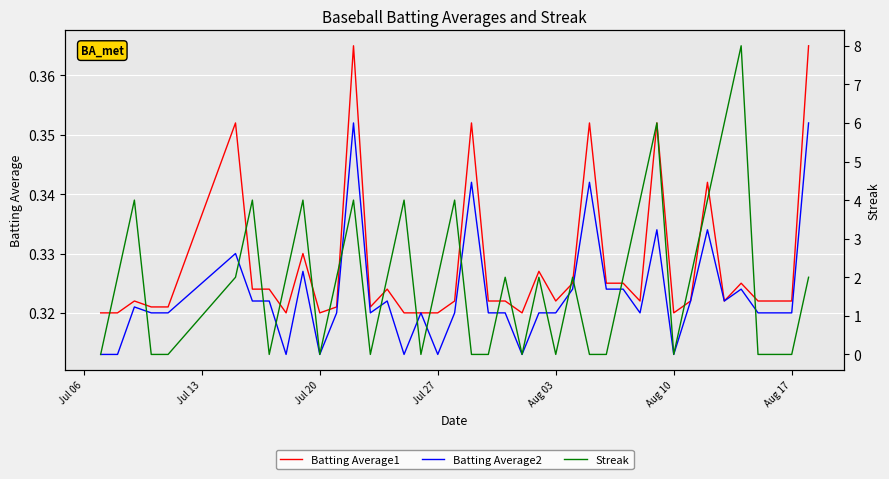

Reading right to left, list all the values displayed in this chart.

Batting Average1: 0.4	0.3	0.3	0.3	0.3	0.3	0.3	0.3	0.3	0.4	0.3	0.3	0.3	0.4	0.3	0.3	0.3	0.3	0.3	0.3	0.4	0.3	0.3	0.3	0.3	0.3	0.3	0.4	0.3	0.3	0.3	0.3	0.3	0.3	0.4	0.3	0.3	0.3	0.3	0.3
Batting Average2: 0.4	0.3	0.3	0.3	0.3	0.3	0.3	0.3	0.3	0.3	0.3	0.3	0.3	0.3	0.3	0.3	0.3	0.3	0.3	0.3	0.3	0.3	0.3	0.3	0.3	0.3	0.3	0.4	0.3	0.3	0.3	0.3	0.3	0.3	0.3	0.3	0.3	0.3	0.3	0.3
Streak: 2.0	0.0	0.0	0.0	8.0	6.0	4.0	2.0	0.0	6.0	4.0	2.0	0.0	0.0	2.0	0.0	2.0	0.0	2.0	0.0	0.0	4.0	2.0	0.0	4.0	2.0	0.0	4.0	2.0	0.0	4.0	2.0	0.0	4.0	2.0	0.0	0.0	4.0	2.0	0.0